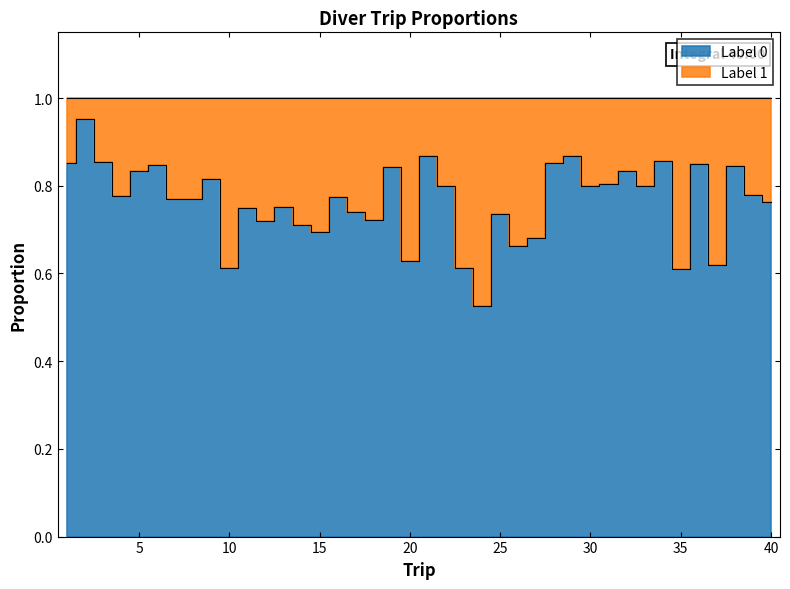

What is the value of the 28th point from the left?

0.9